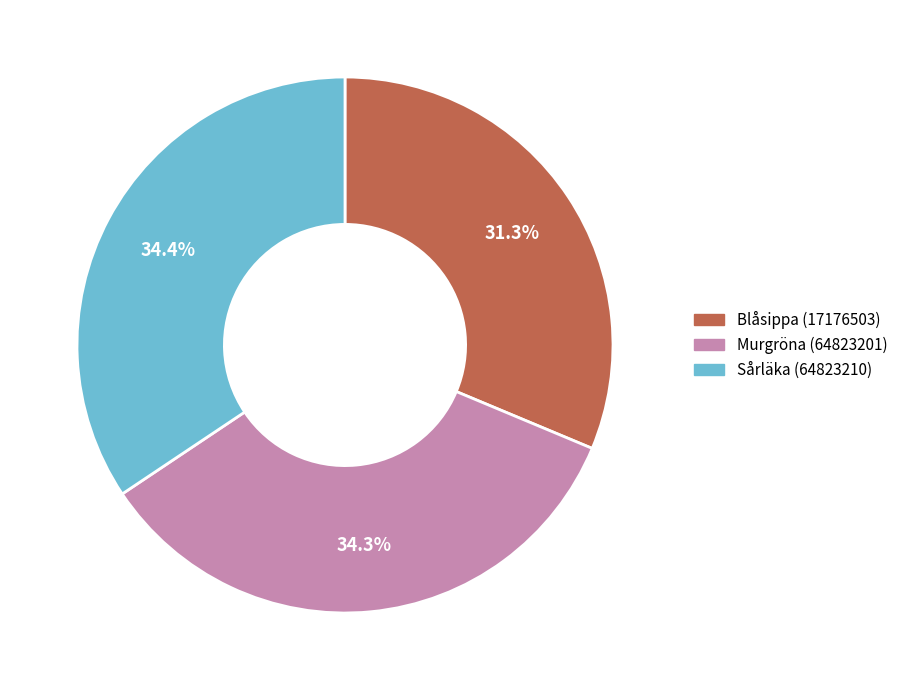

Which category has the smallest portion of the pie?

Blåsippa (17176503)